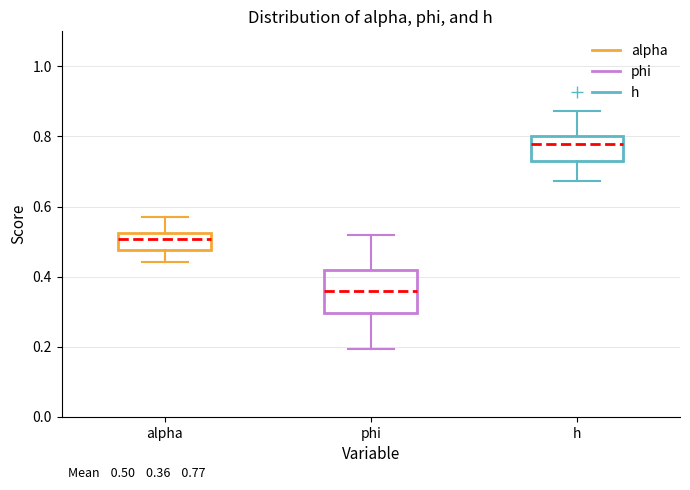

Which box has the highest median line?

h